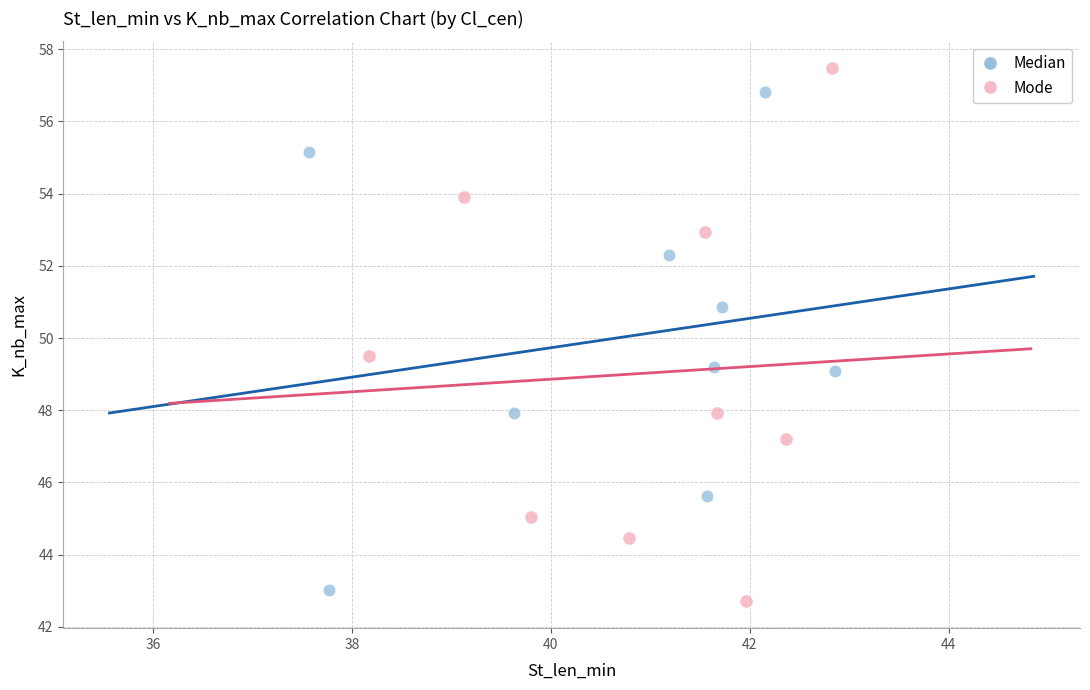

Which series contains the highest Y value?

Mode